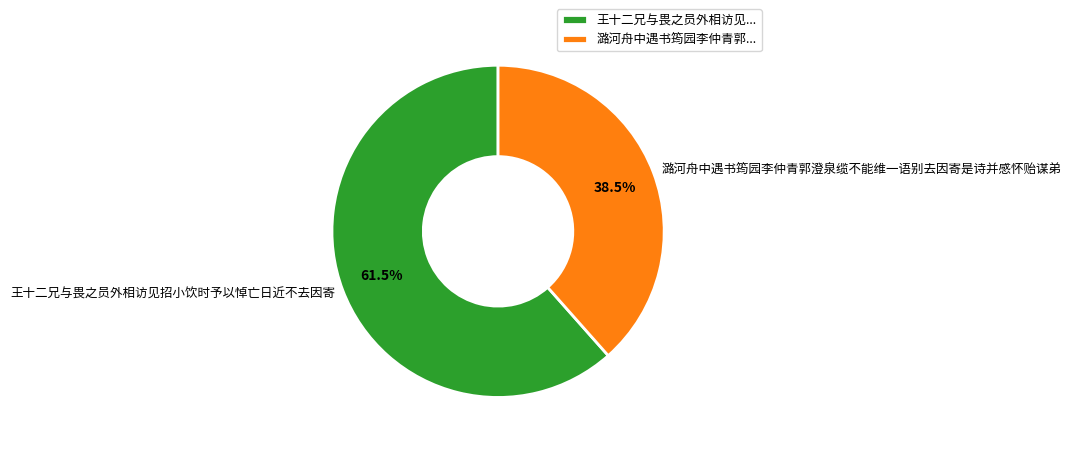

How many slices are in this pie chart?

2